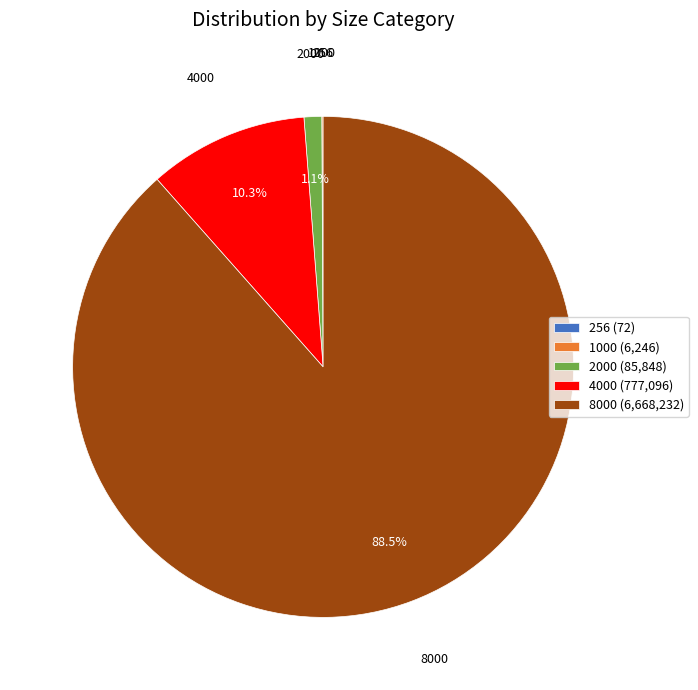

Does any single category account for the majority?

Yes